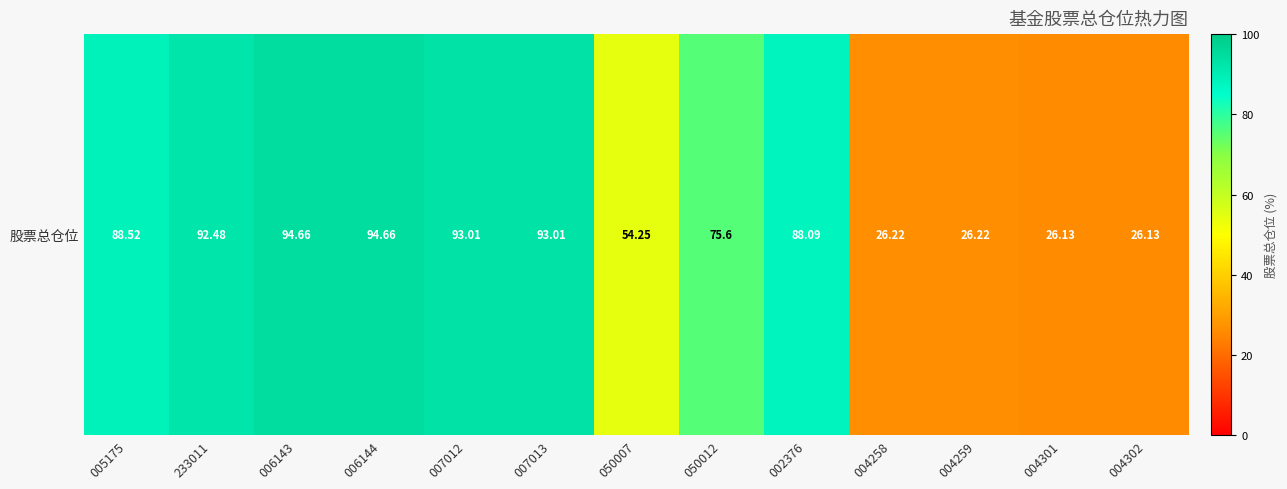

Reading left to right, extract all data points from this chart.

88.5	92.5	94.7	94.7	93.0	93.0	54.2	75.6	88.1	26.2	26.2	26.1	26.1